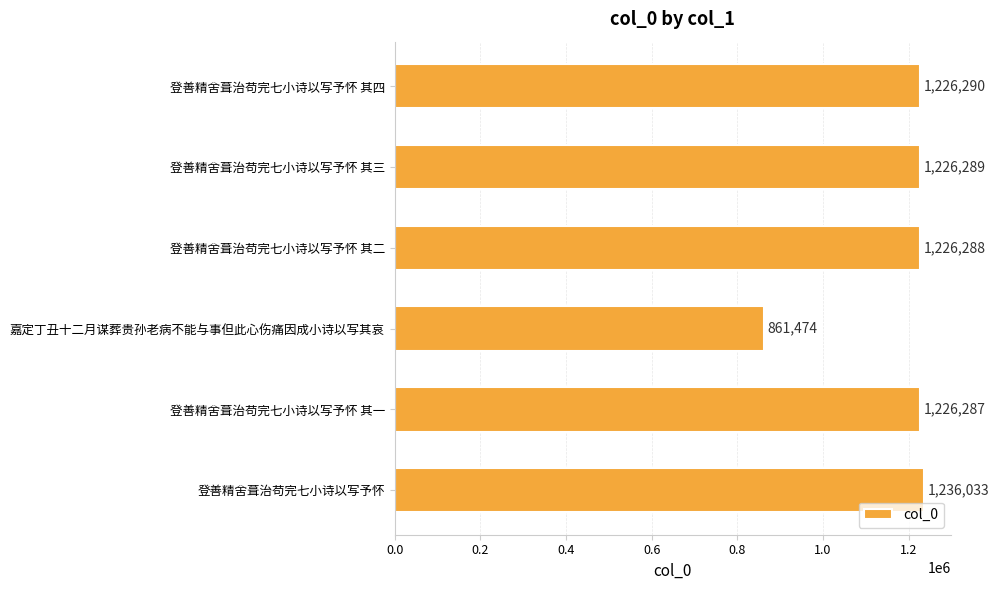

List the labels in order of value, largest first.

登善精舍葺治苟完七小诗以写予怀, 登善精舍葺治苟完七小诗以写予怀 其四, 登善精舍葺治苟完七小诗以写予怀 其三, 登善精舍葺治苟完七小诗以写予怀 其二, 登善精舍葺治苟完七小诗以写予怀 其一, 嘉定丁丑十二月谋葬贵孙老病不能与事但此心伤痛因成小诗以写其哀